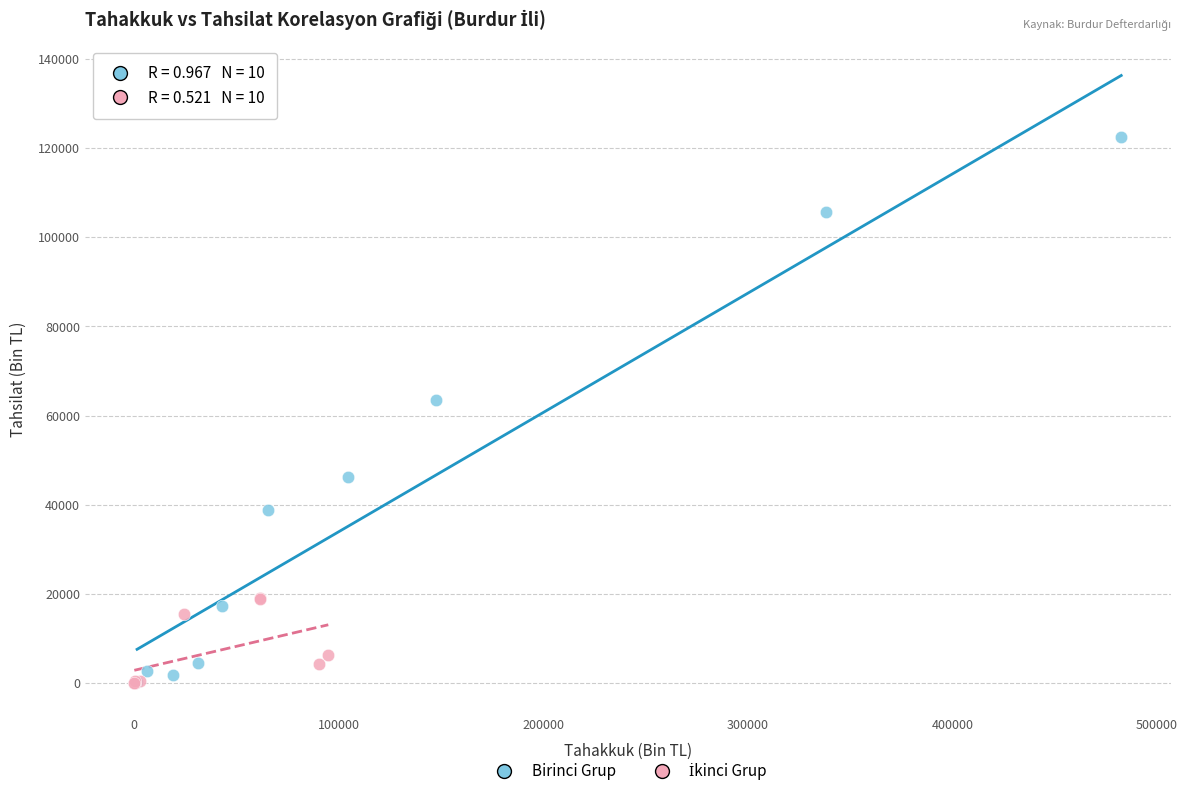

Which series contains the highest Y value?

Birinci Grup